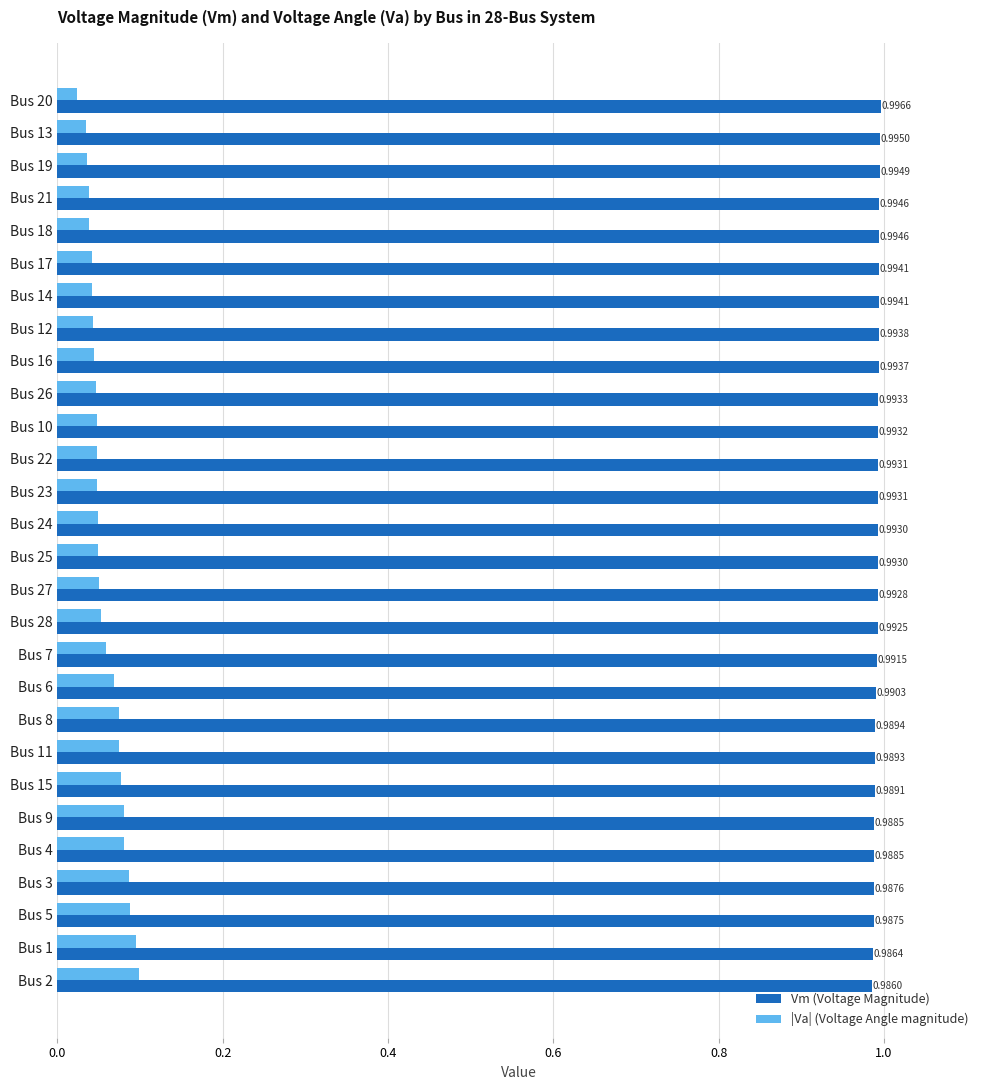

Which series has the largest total across all categories?

Vm (Voltage Magnitude)